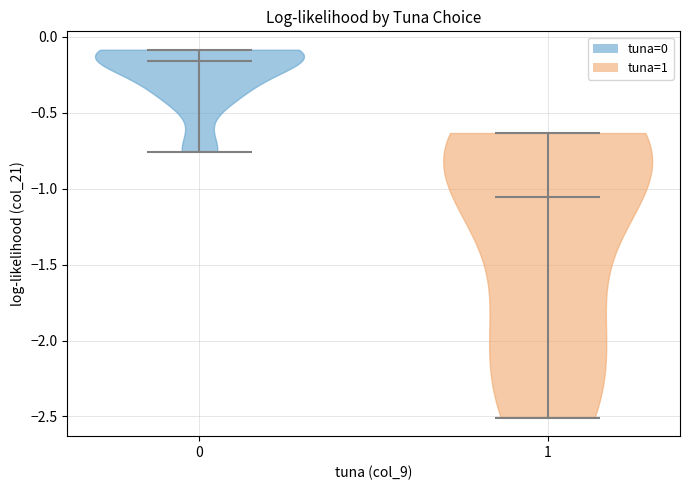

Which violin has the highest median line?

0